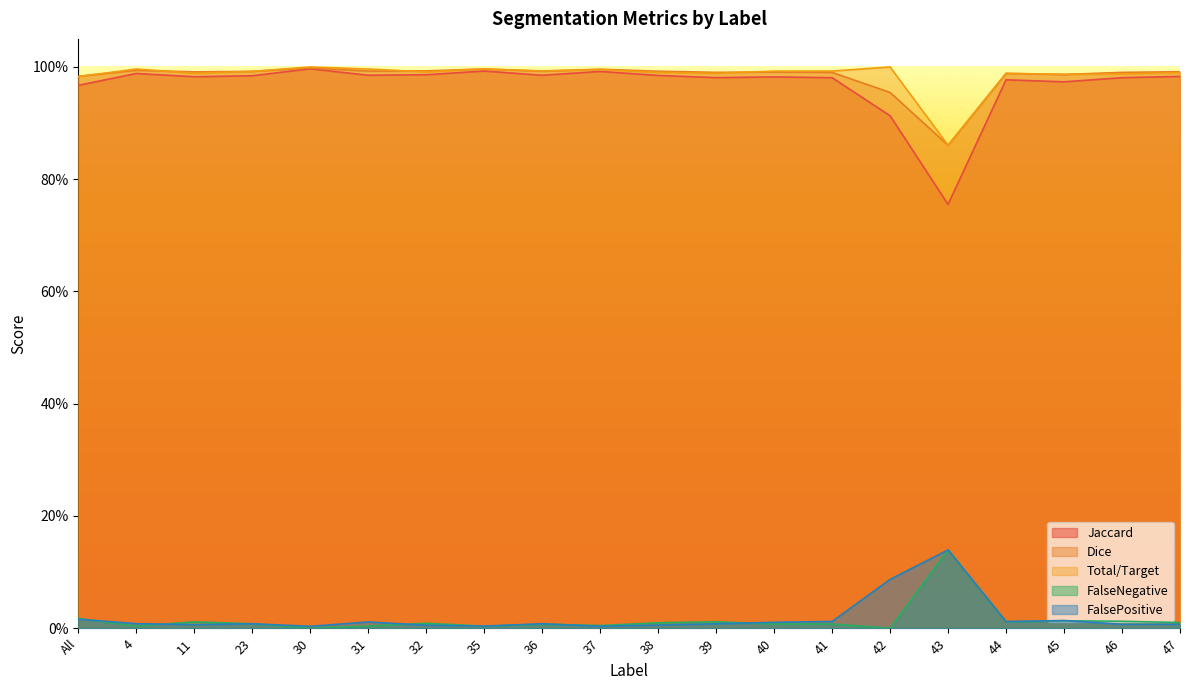

Rank the series at 42 from lowest to highest value.

FalseNegative, FalsePositive, Jaccard, Dice, Total/Target